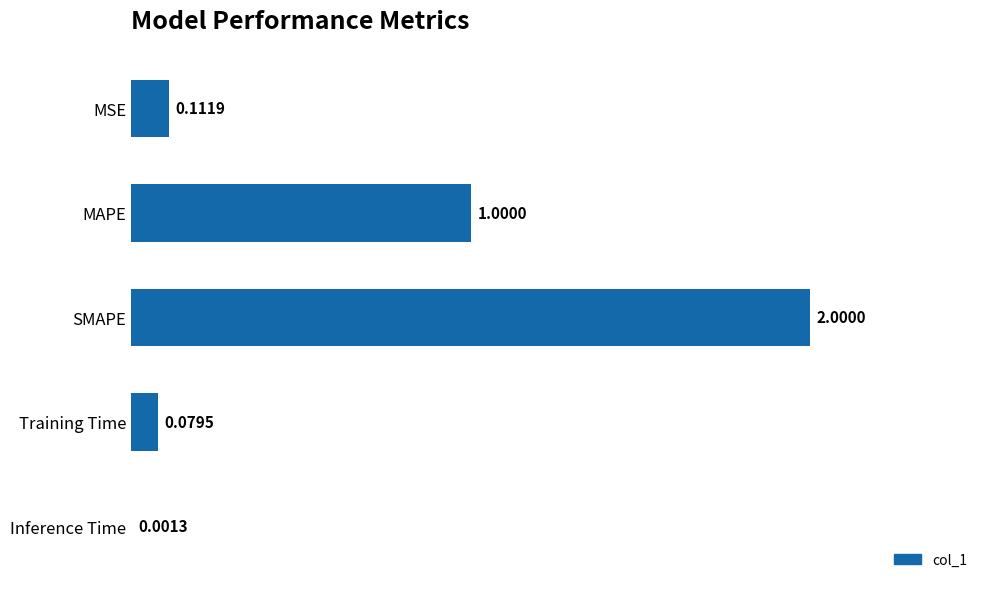

What is the sum of the values at MAPE and SMAPE?

3.0